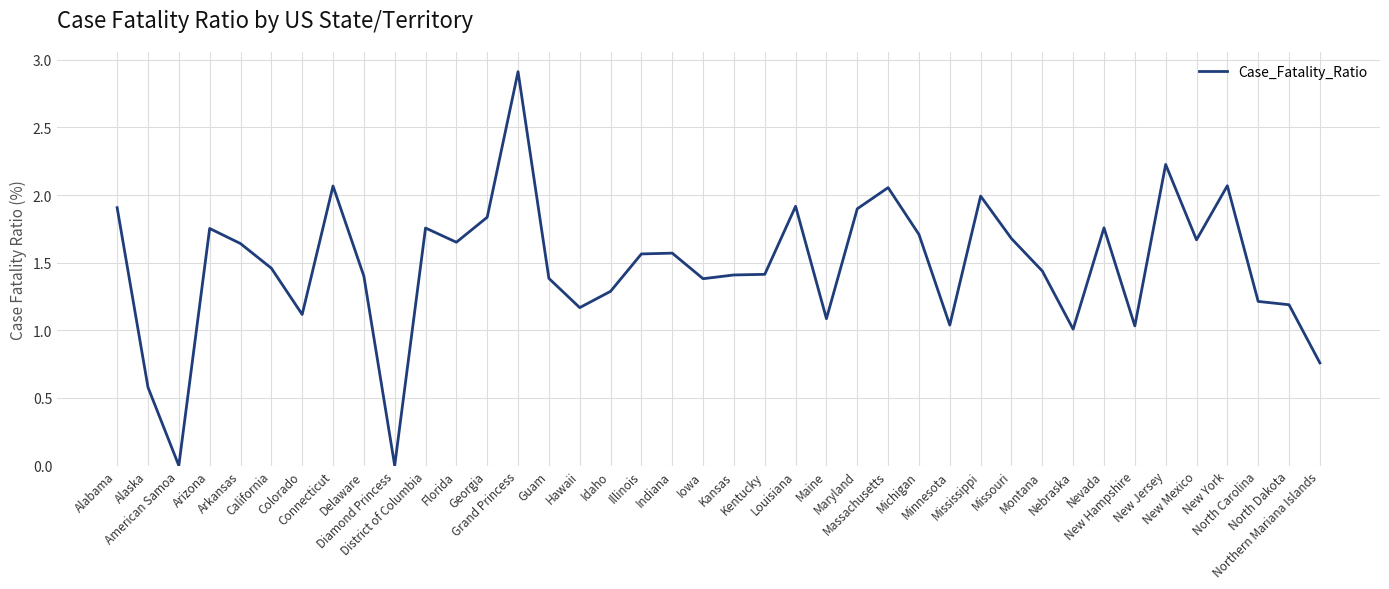

At which category does the data reach its first local valley?

American Samoa